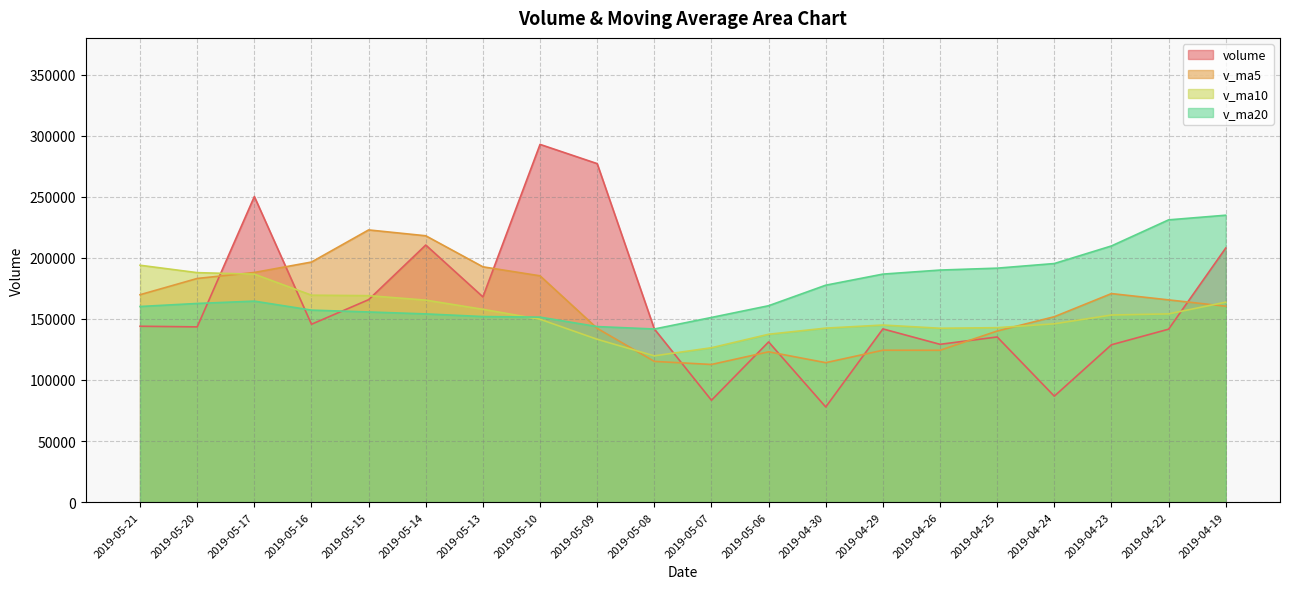

Between 2019-05-14 and 2019-04-30, which series saw the biggest shift?

volume